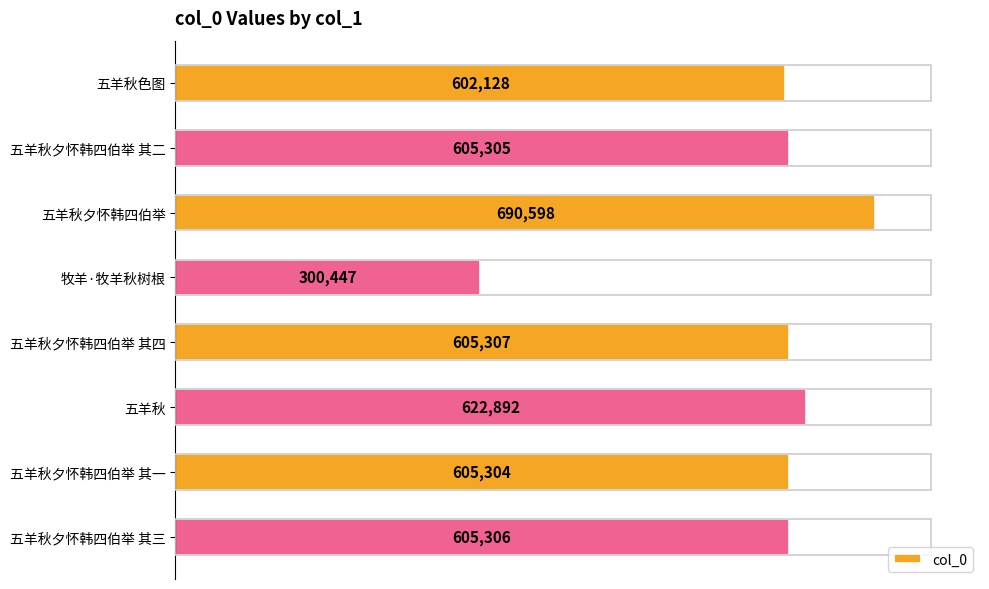

Rank the categories by value from highest to lowest.

五羊秋夕怀韩四伯举, 五羊秋, 五羊秋夕怀韩四伯举 其四, 五羊秋夕怀韩四伯举 其三, 五羊秋夕怀韩四伯举 其二, 五羊秋夕怀韩四伯举 其一, 五羊秋色图, 牧羊·牧羊秋树根